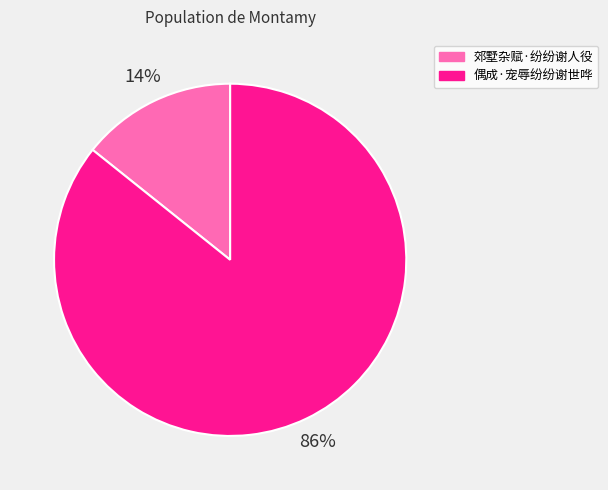

Between 偶成·宠辱纷纷谢世哗 and 郊墅杂赋·纷纷谢人役, which is larger?

偶成·宠辱纷纷谢世哗